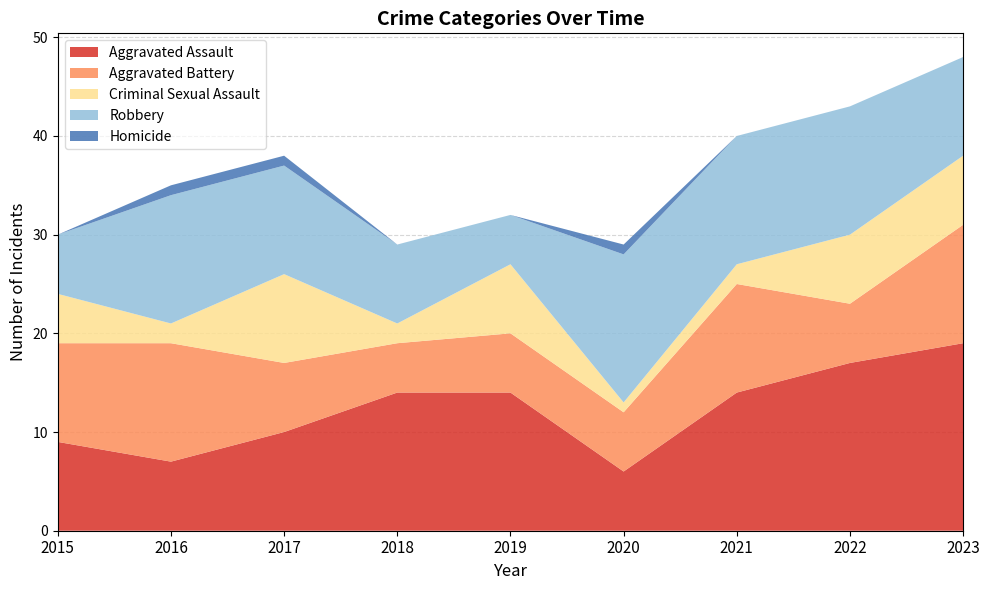

Reading left to right, extract all data points from this chart.

Aggravated Assault: 9	7	10	14	14	6	14	17	19
Aggravated Battery: 10	12	7	5	6	6	11	6	12
Criminal Sexual Assault: 5	2	9	2	7	1	2	7	7
Robbery: 6	13	11	8	5	15	13	13	10
Homicide: 0	1	1	0	0	1	0	0	0